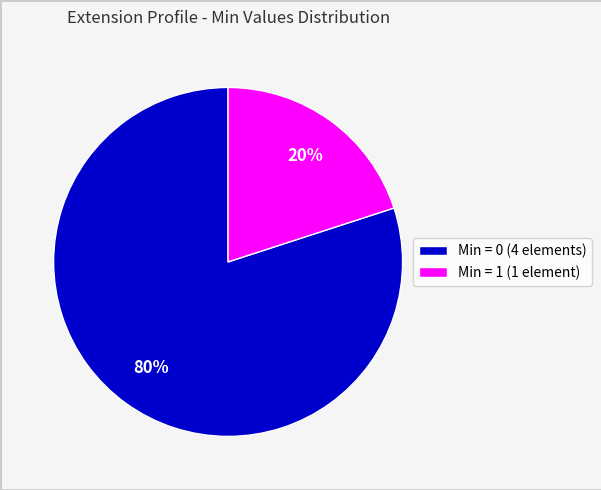

Does any single category account for the majority?

Yes